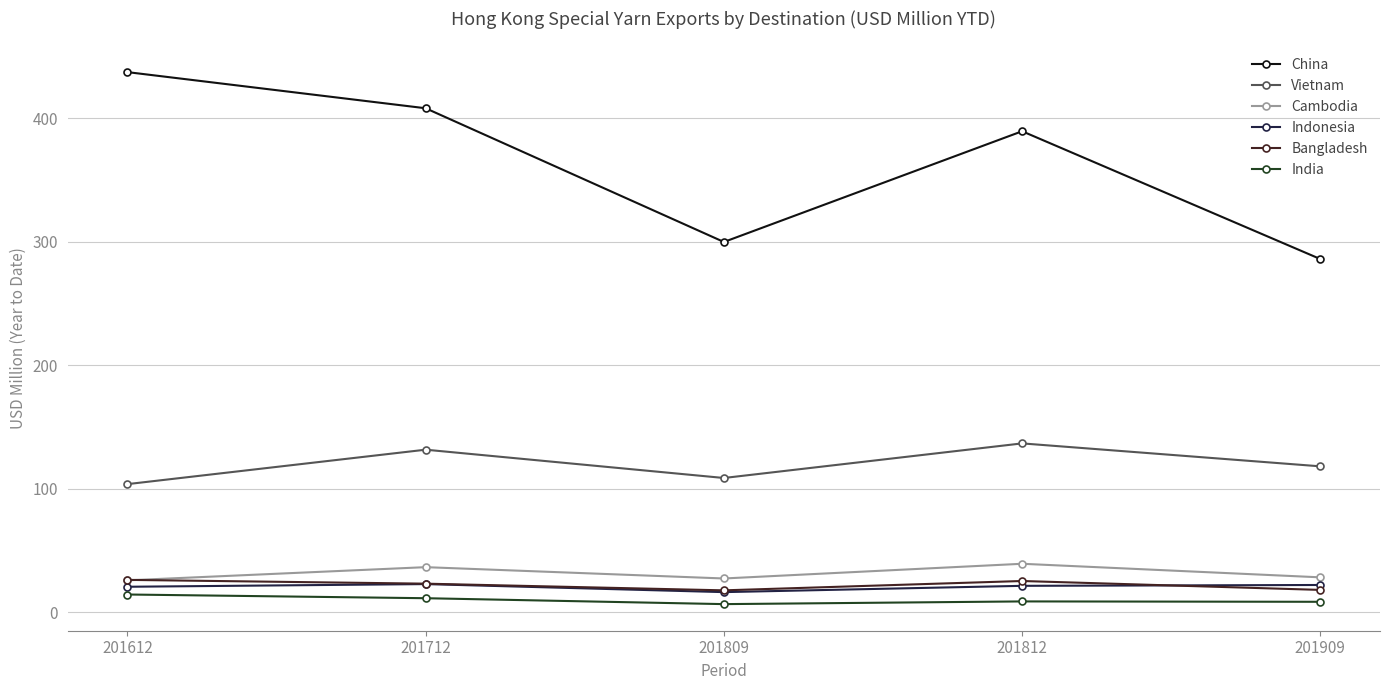

True or false: Vietnam and China cross at least once.

False